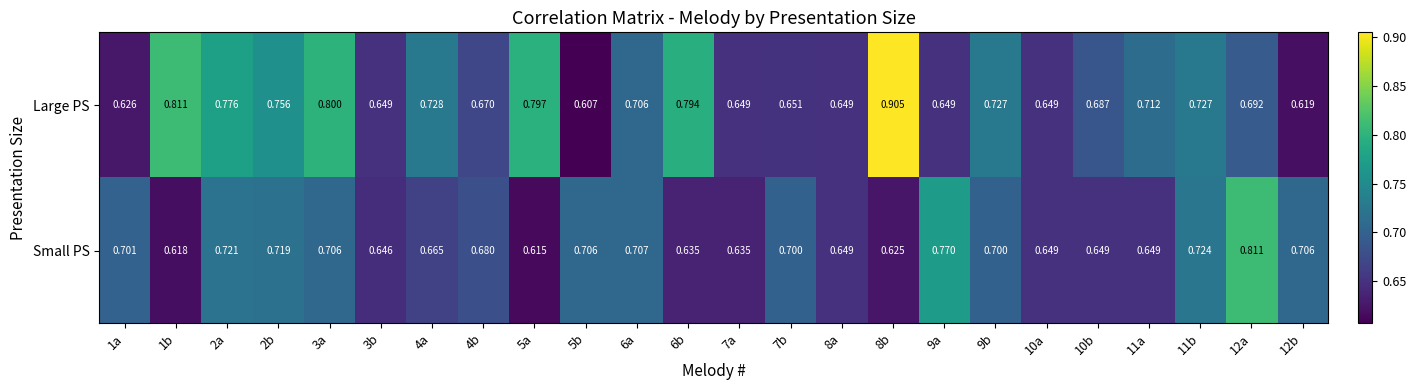

List the series in order of their peak value, lowest first.

Small PS, Large PS